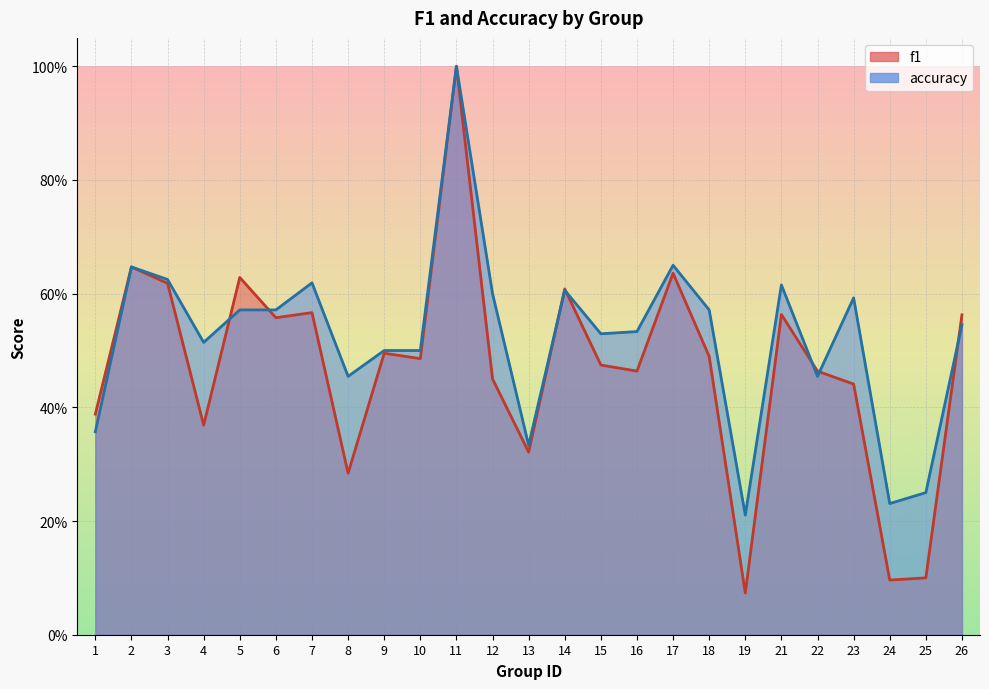

Where is accuracy nearest to the value 0?

19